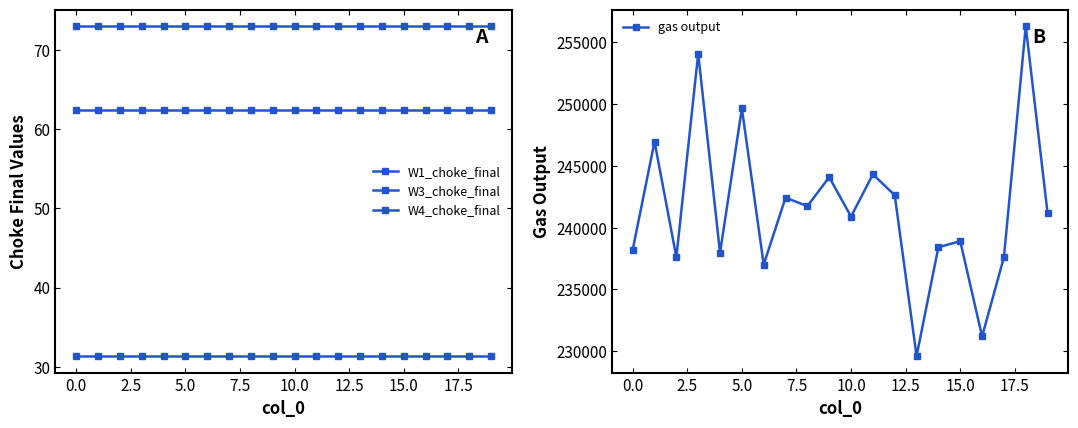

What is the highest value of the gas output series?

256317.5